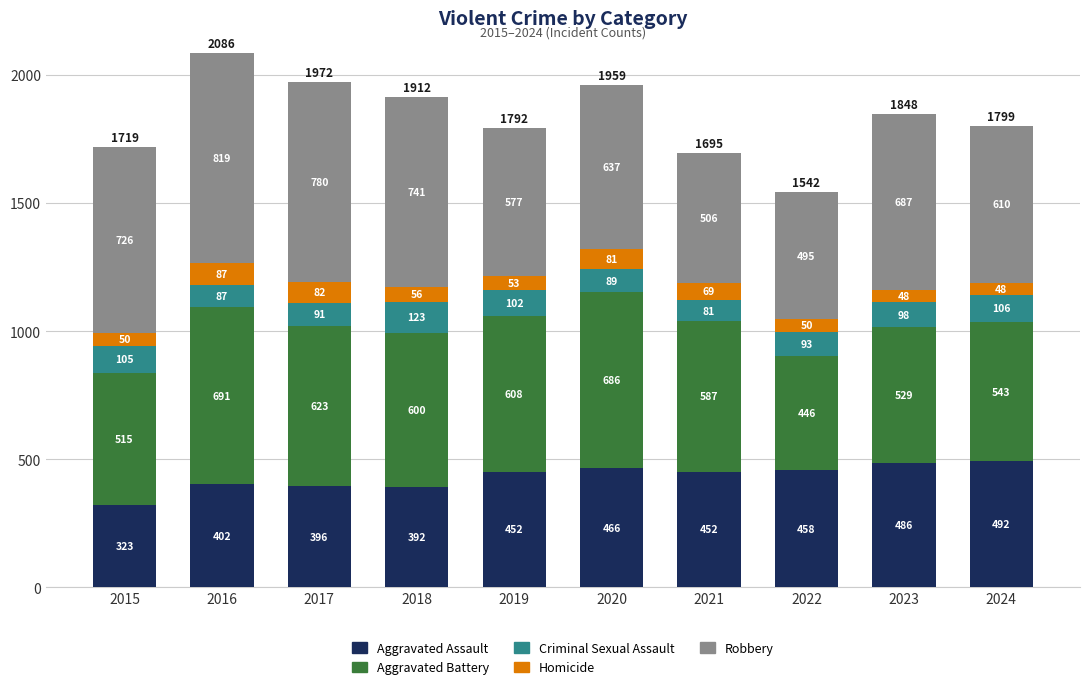

At which label is Aggravated Assault closest to 407?

2016